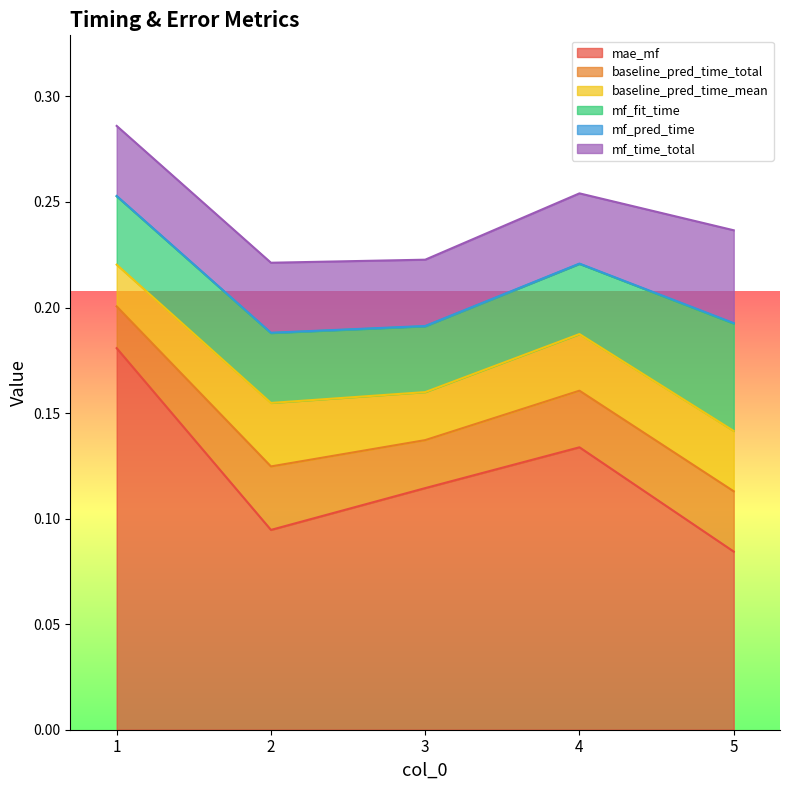

Where is baseline_pred_time_total nearest to the value 0?

1